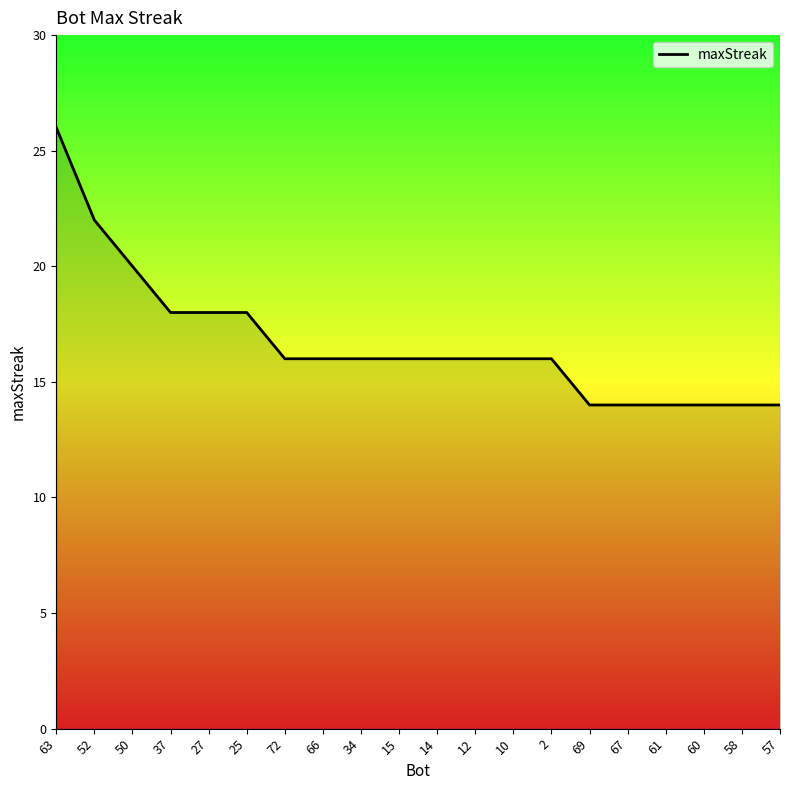

How many lines are shown in the chart?

1